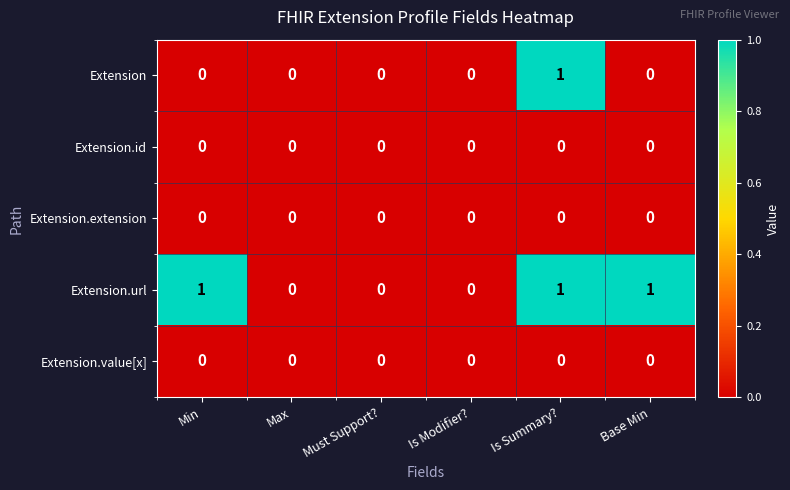

Reading left to right, list all the values displayed in this chart.

Extension: Min=0	Max=0	Must Support?=0	Is Modifier?=0	Is Summary?=1	Base Min=0
Extension.id: Min=0	Max=0	Must Support?=0	Is Modifier?=0	Is Summary?=0	Base Min=0
Extension.extension: Min=0	Max=0	Must Support?=0	Is Modifier?=0	Is Summary?=0	Base Min=0
Extension.url: Min=1	Max=0	Must Support?=0	Is Modifier?=0	Is Summary?=1	Base Min=1
Extension.value[x]: Min=0	Max=0	Must Support?=0	Is Modifier?=0	Is Summary?=0	Base Min=0